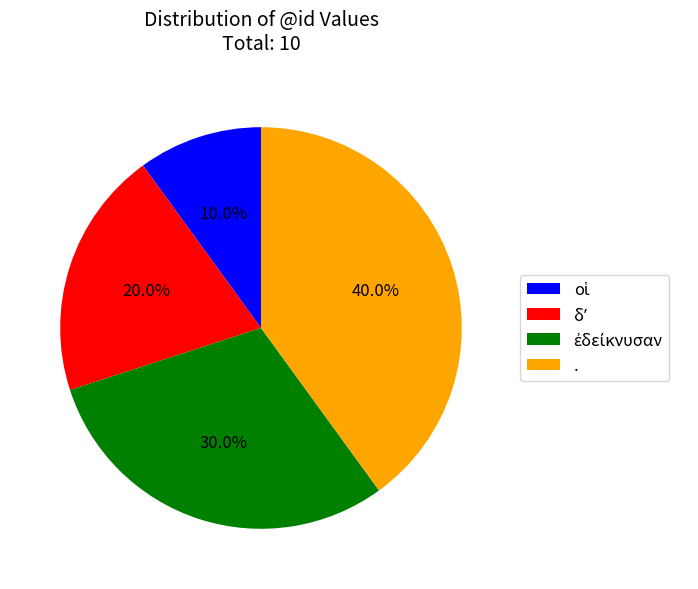

How many segments does this pie chart have?

4